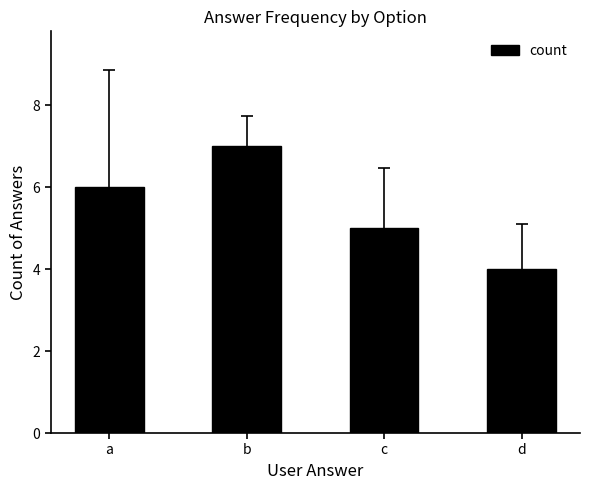

Reading right to left, list all the values displayed in this chart.

d=4	c=5	b=7	a=6